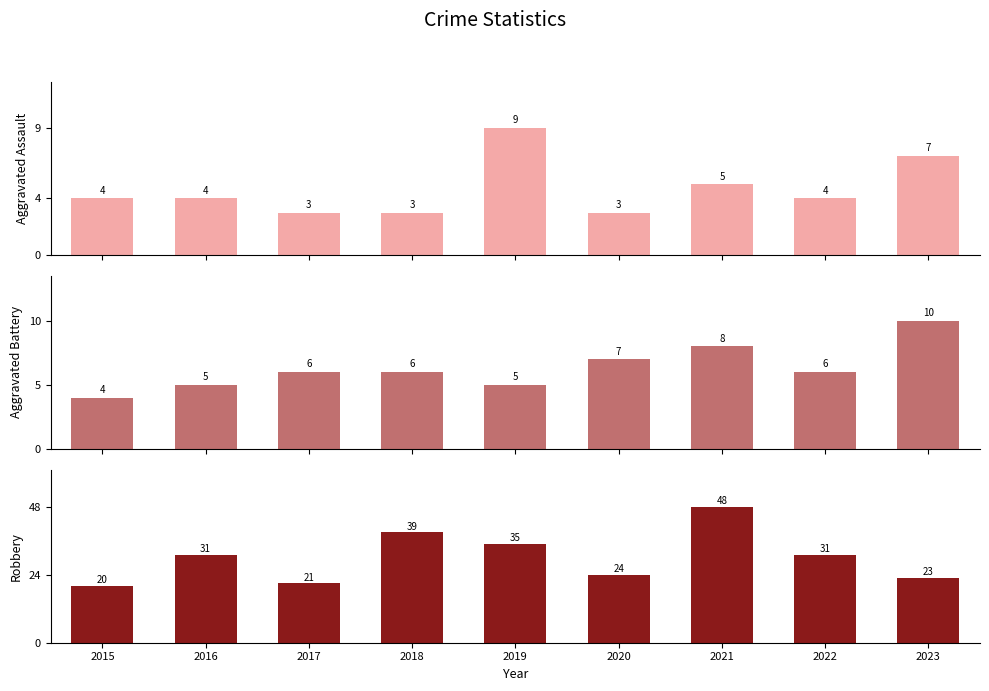

Is it true that Robbery equals 35 at 2019?

True